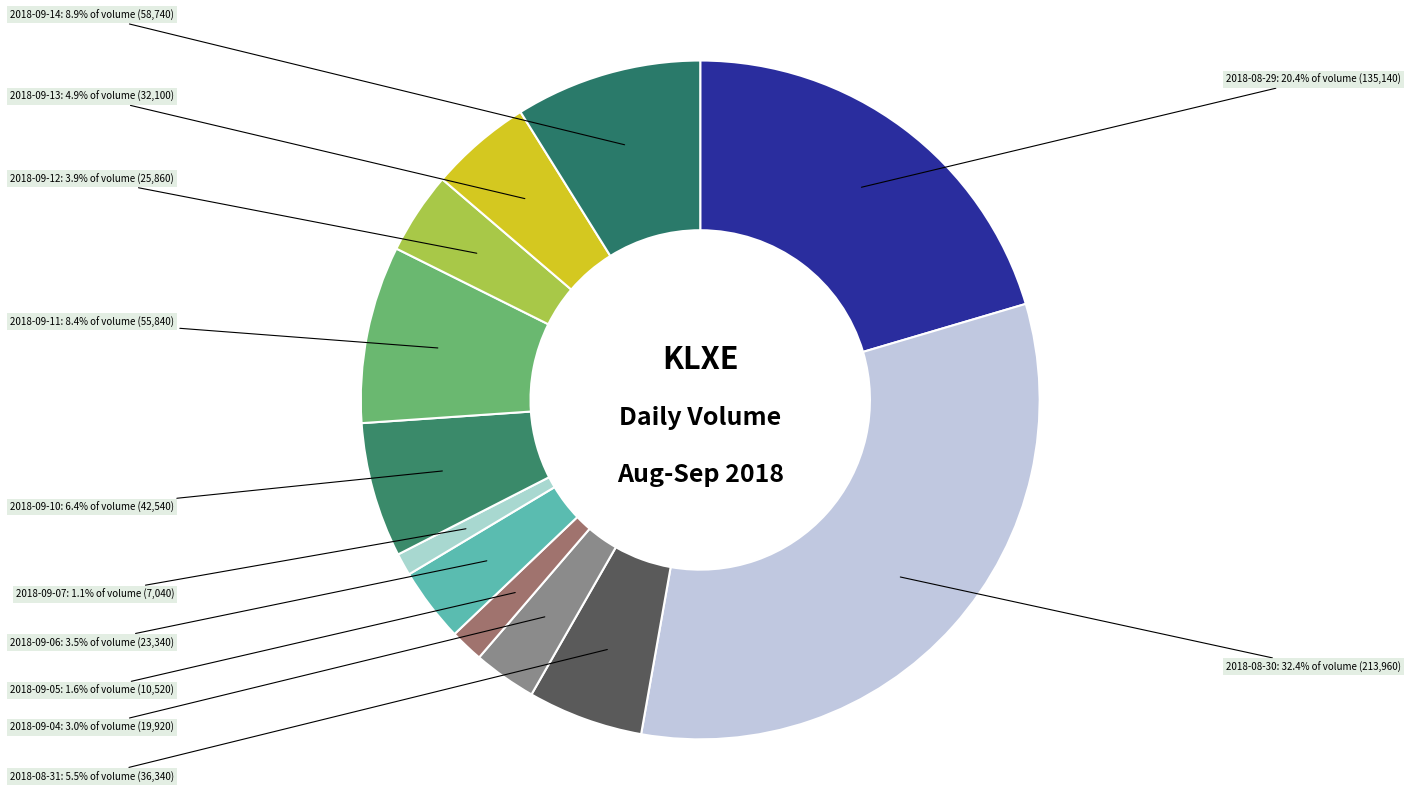

Does any single category account for the majority?

No